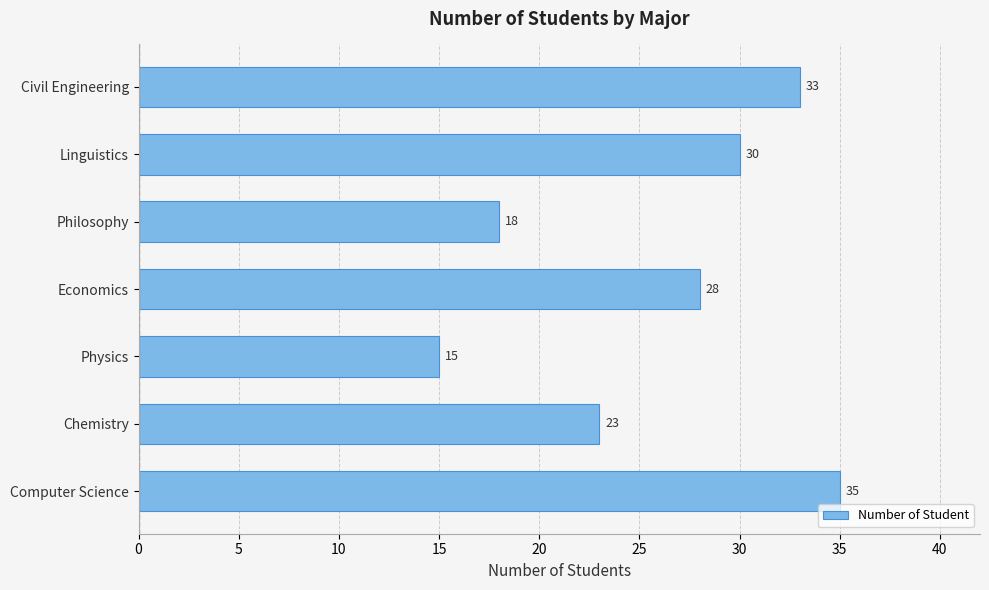

Reading bottom to top, what are all the values shown in this chart?

Computer Science=35	Chemistry=23	Physics=15	Economics=28	Philosophy=18	Linguistics=30	Civil Engineering=33